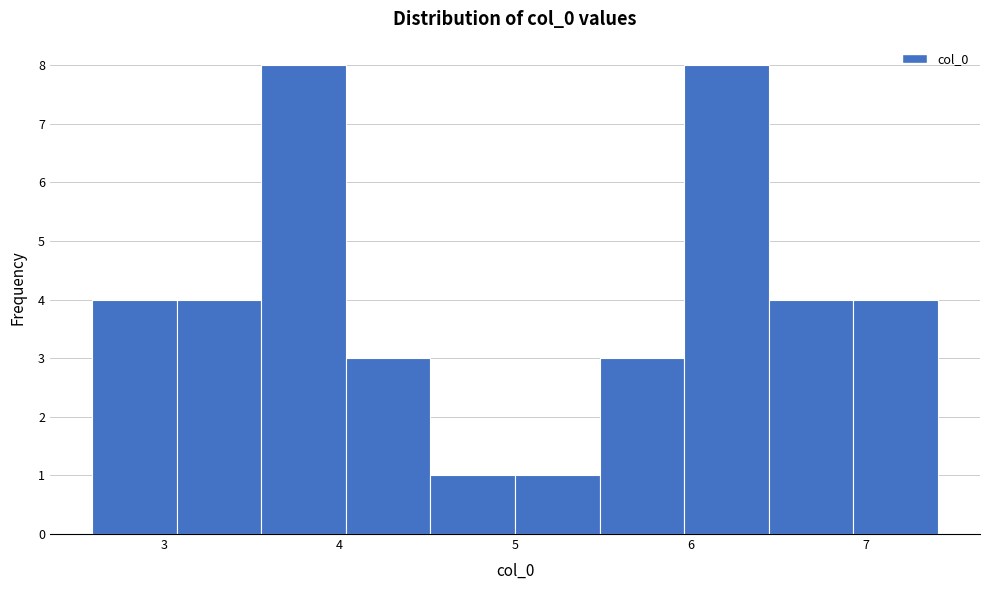

What is the height of the bar covering 6.0 to 6.4 on the x-axis? Neither the bar edges nor the heights are printed on the chart, so give them approximately, as read against the axes.

8